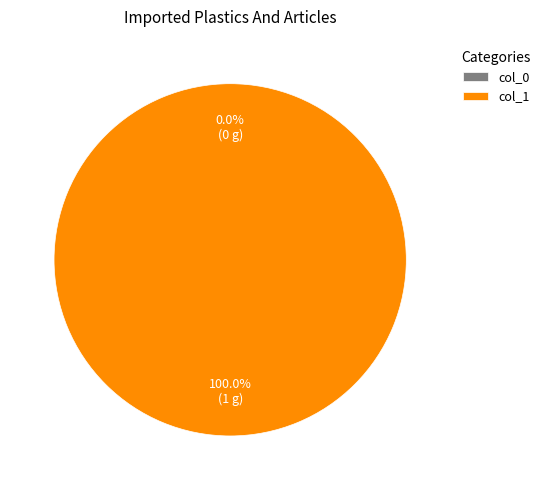

The 0 slice represents 0% of the pie. True or false?

True